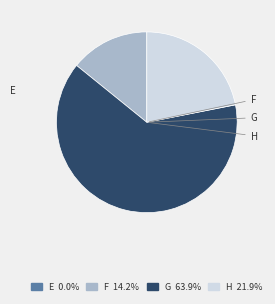

What is the smallest slice in the pie chart?

E